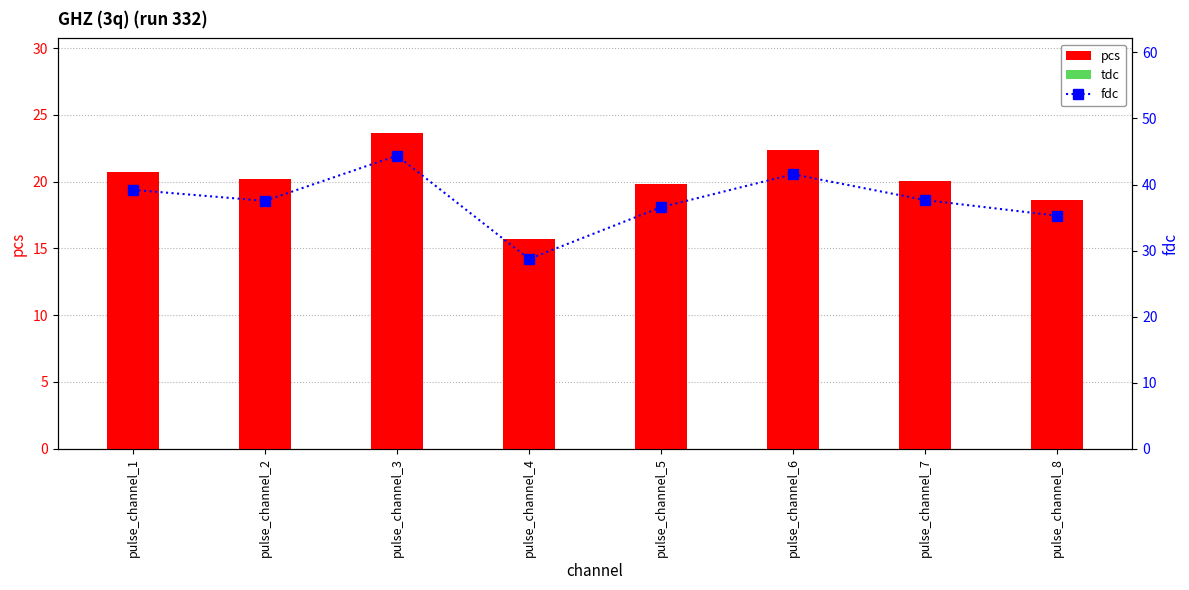

Are the bars grouped side by side (vs. stacked)?

Yes